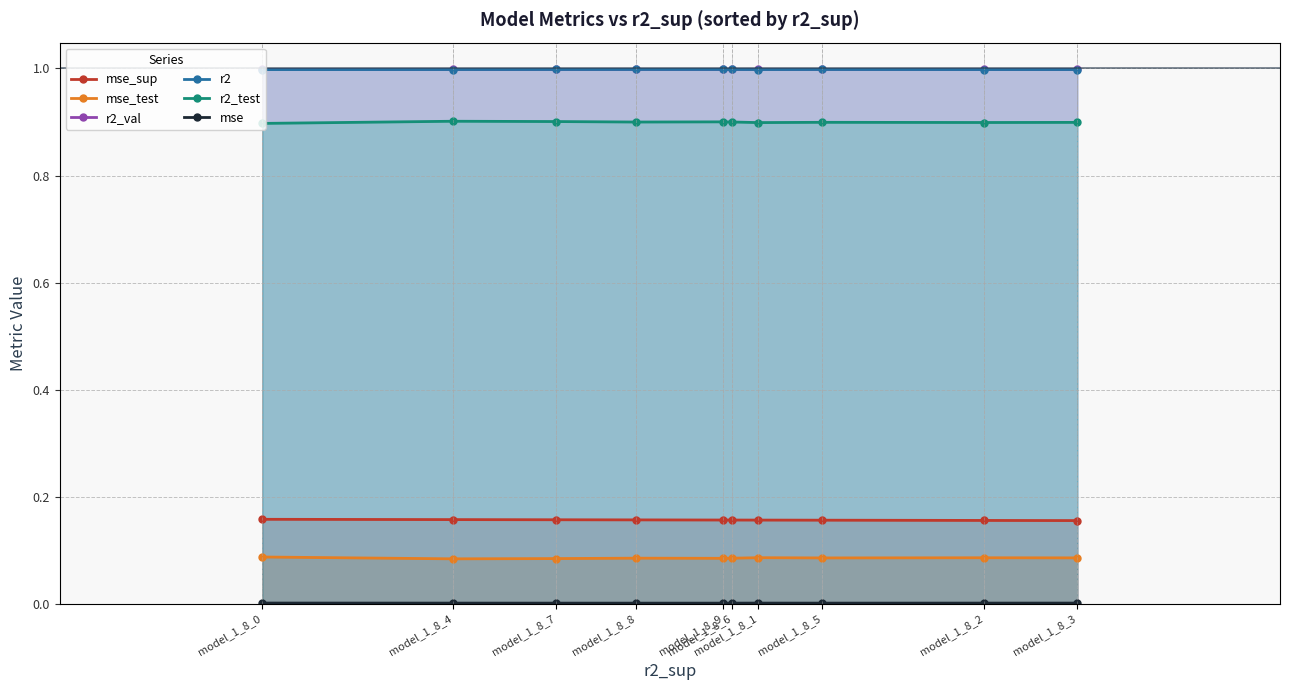

Which series has the largest total across all categories?

r2_val